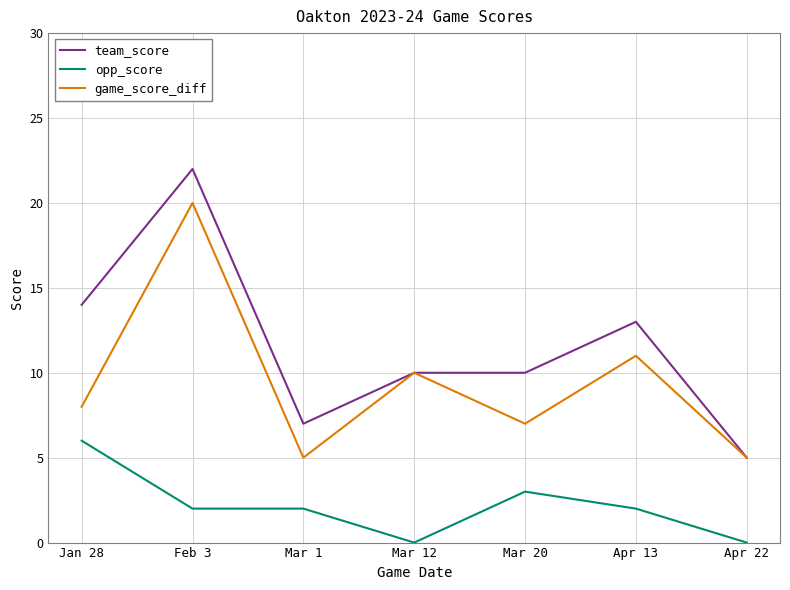

At Feb 3, list the series in order from smallest to largest.

opp_score, game_score_diff, team_score